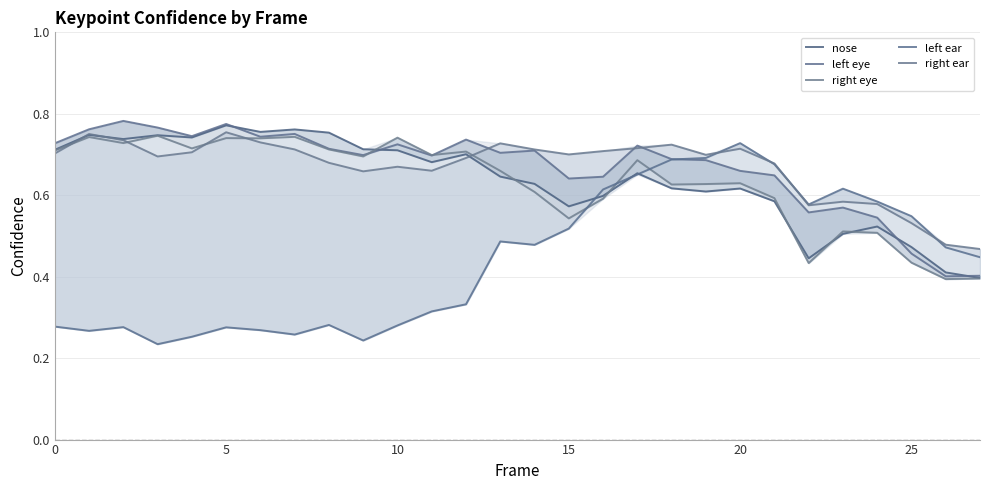

What is the sum of all nose values?

17.8